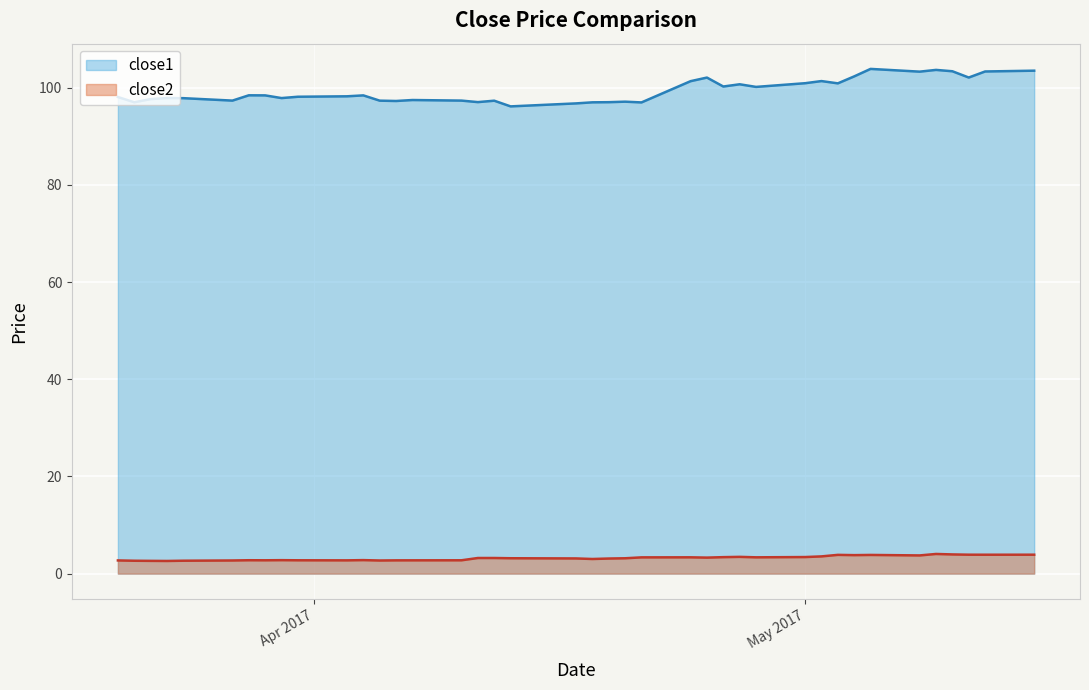

What is the spread (max minus min) of values at 2017-05-12?

99.5